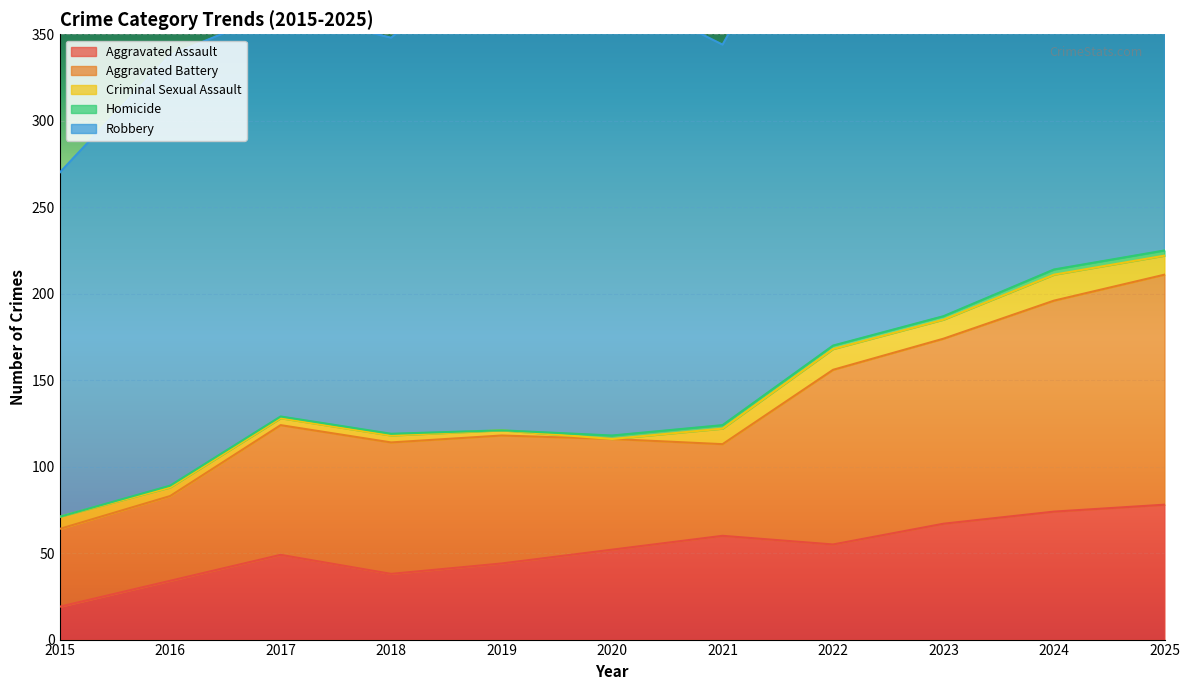

What is the greatest value displayed?

288